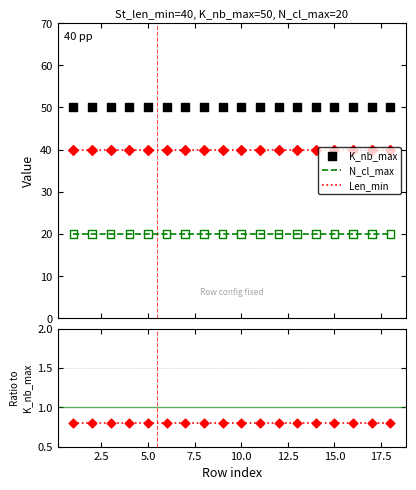

Which series has the largest Y range (max minus min)?

N_cl_max